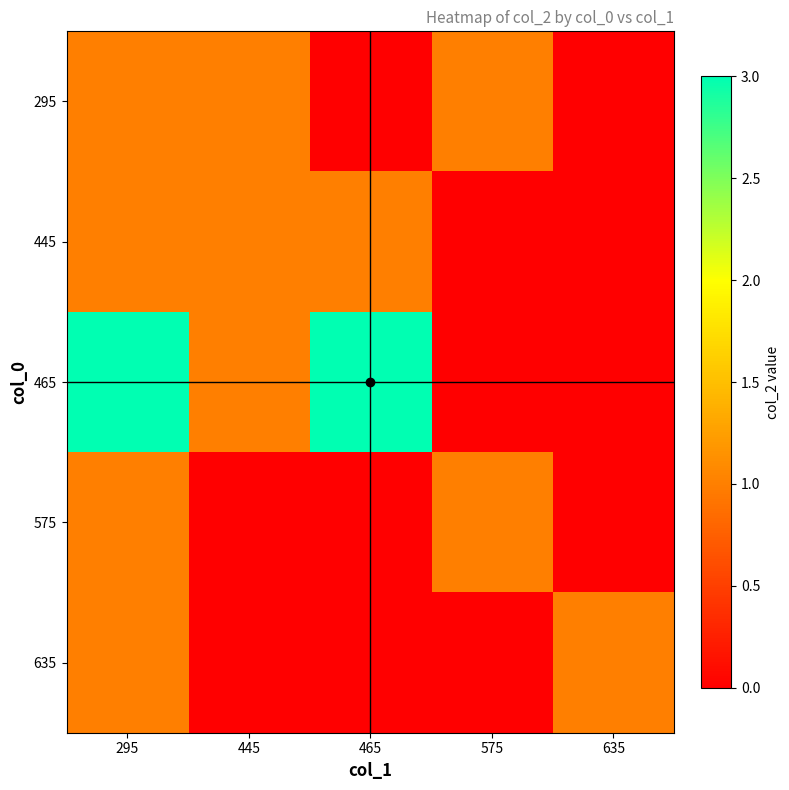

At how many categories does at least one series exceed 1?

2